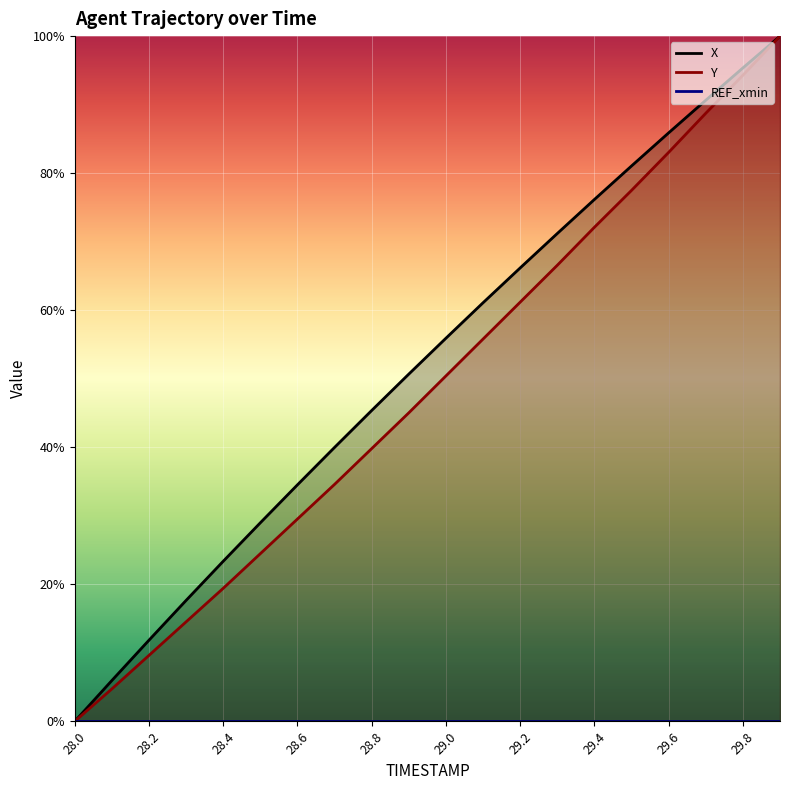

Is the value of Y at 29.4 greater than the value of X at 28.0?

Yes